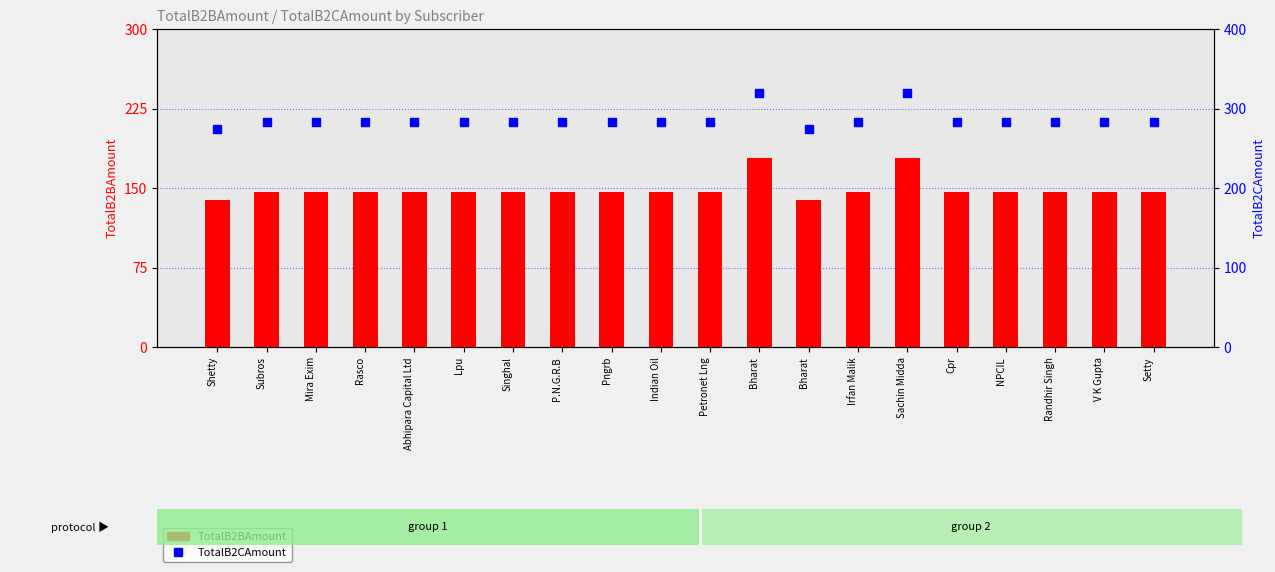

What is the total value across all series at Bharat?

498.7